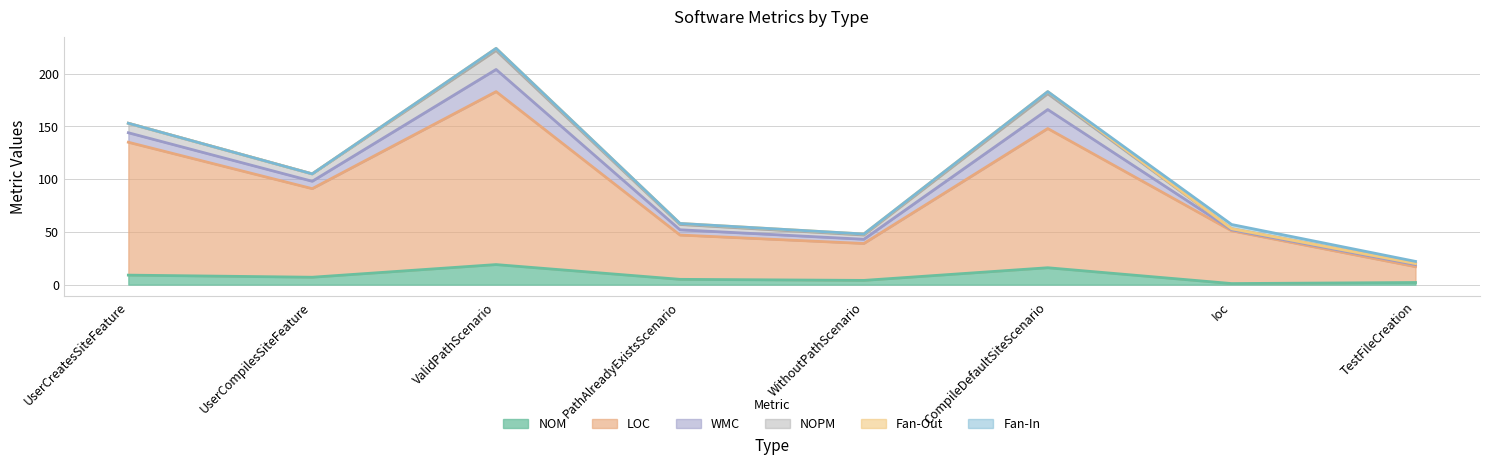

What position from the right is UserCompilesSiteFeature?

7